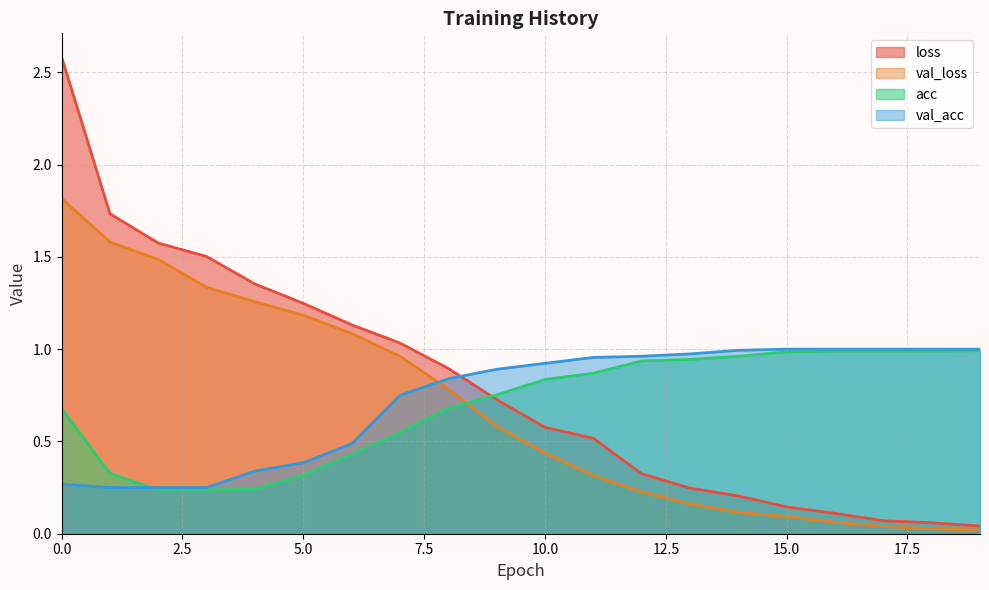

What is the value of the acc point at the 18th from the left?

1.0